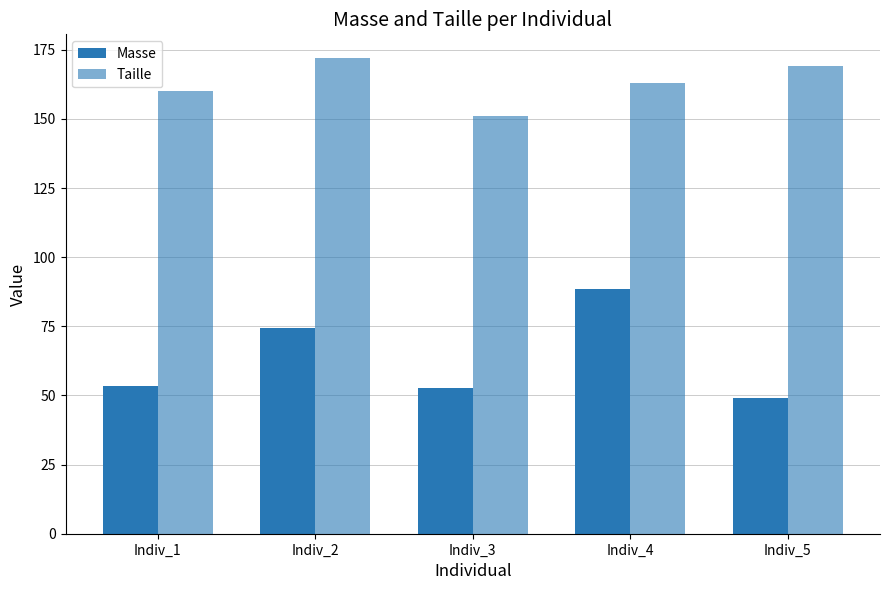

At which category does the chart reach its minimum across all series?

Indiv_5